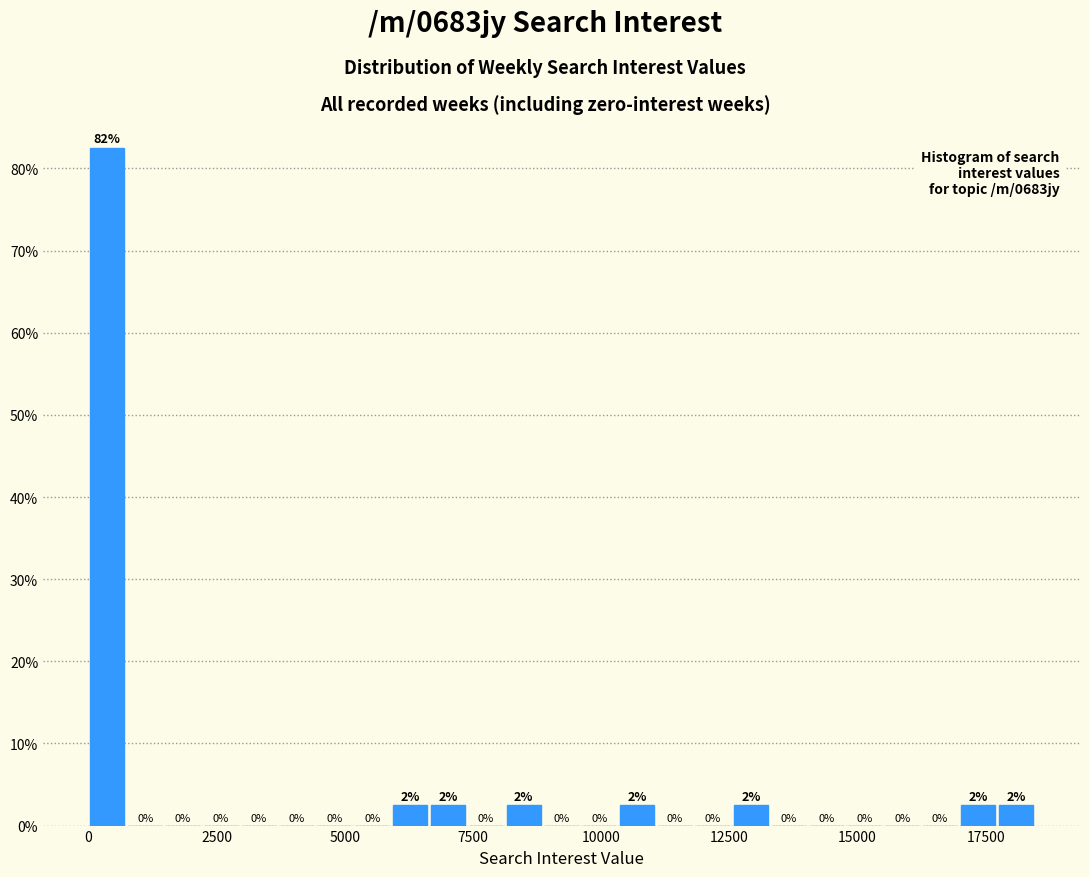

Read against the x-axis, roughly where is the centre of the tallest bar?

500